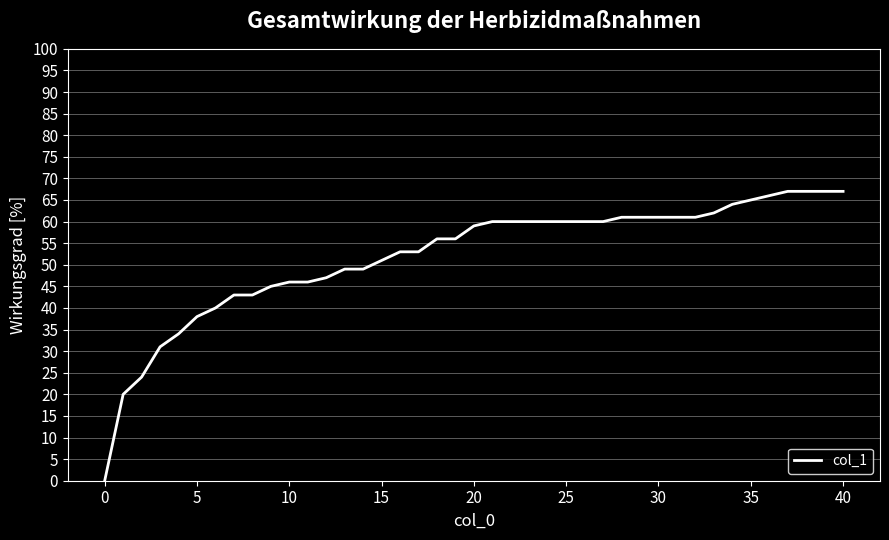

What is the maximum value shown in the chart?

67